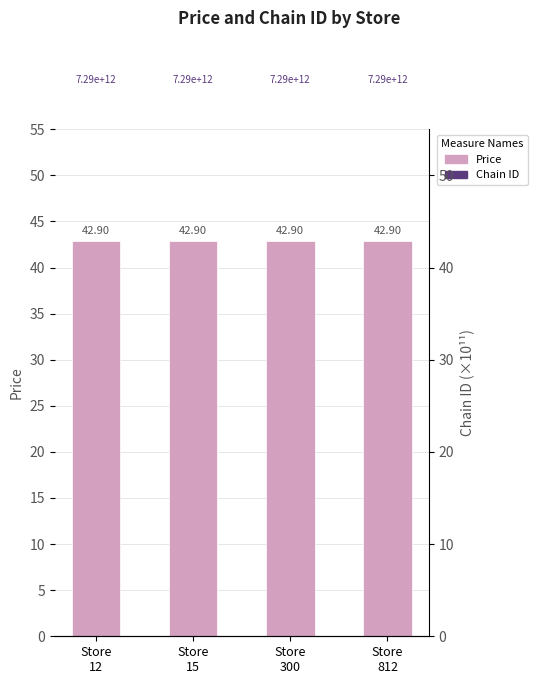

Which series contains the highest Y value?

Chain ID